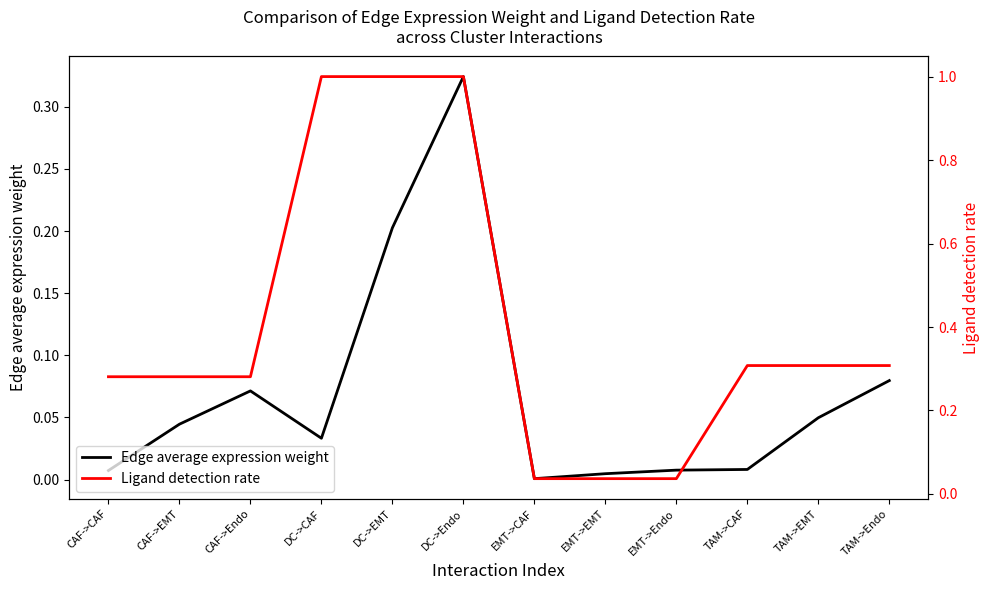

Count the number of categories in the chart.

12